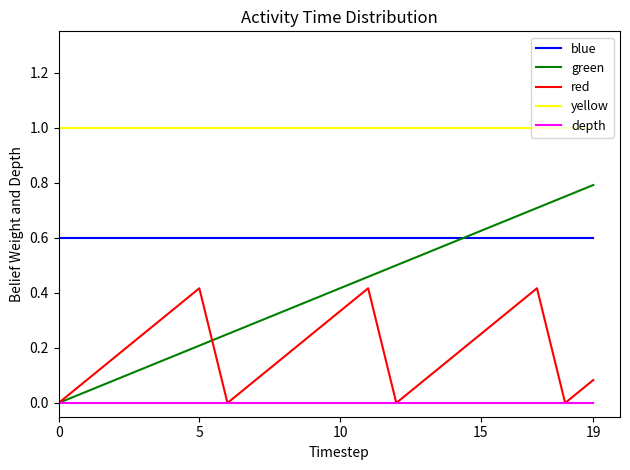

What is the highest value of the yellow series?

1.0